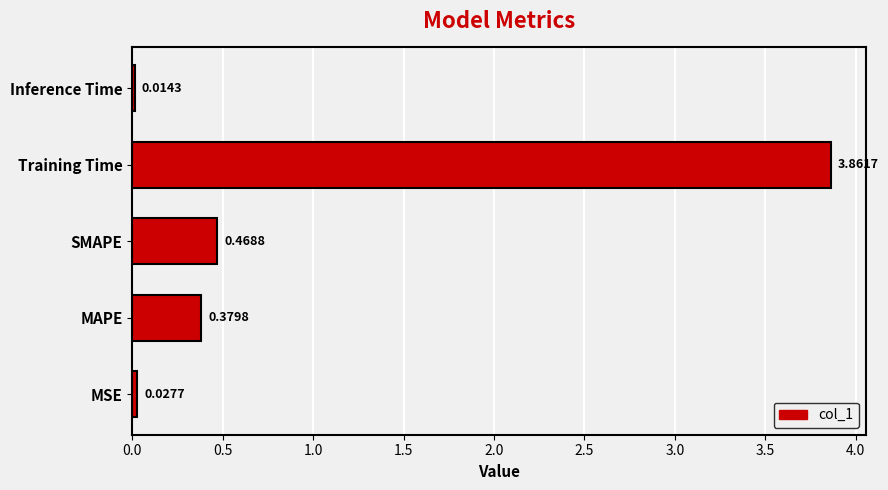

Rank the categories by value from highest to lowest.

Training Time, SMAPE, MAPE, MSE, Inference Time